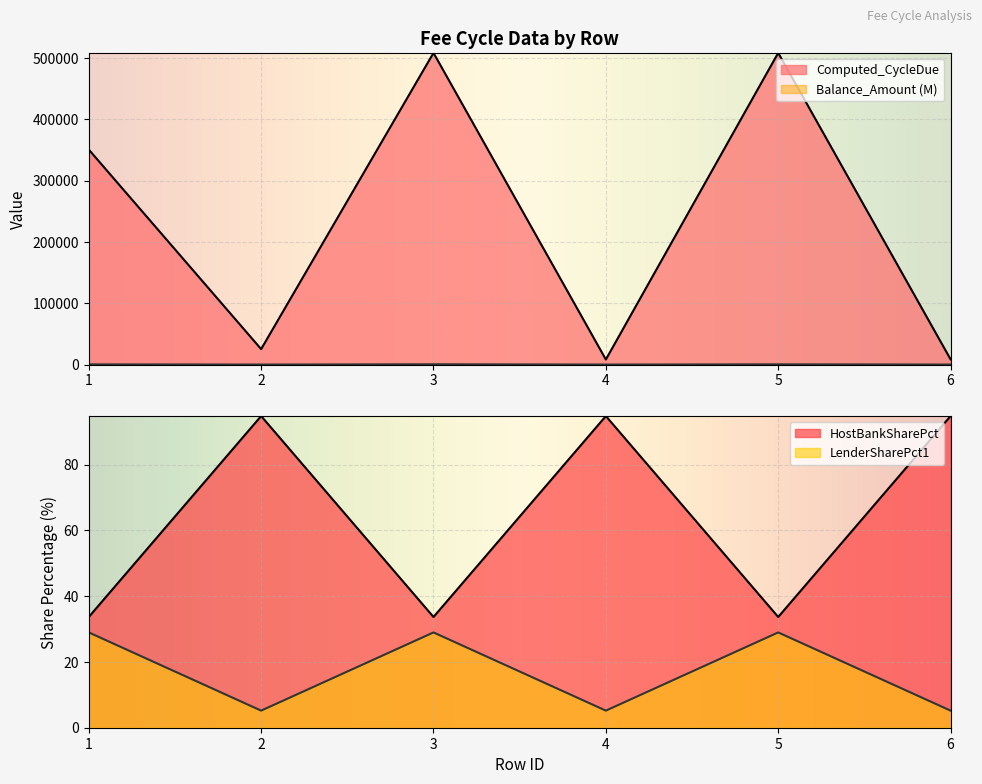

How many series are shown in this chart?

4